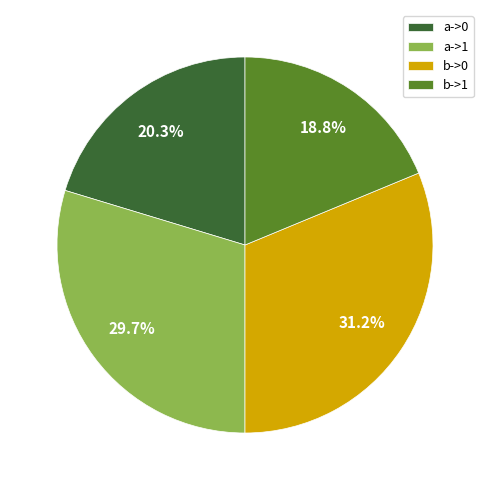

Is it true that a->1 is 42% of the pie?

False